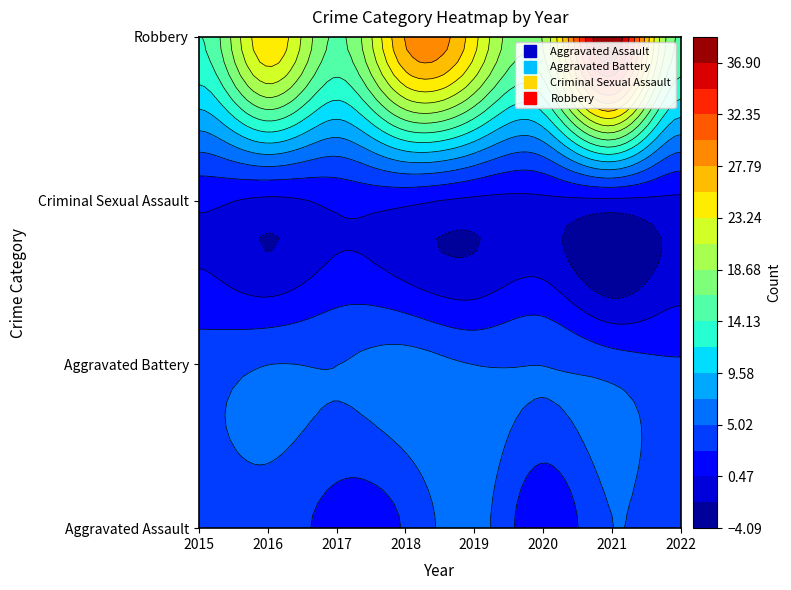

At which label is Aggravated Assault closest to 3?

2018